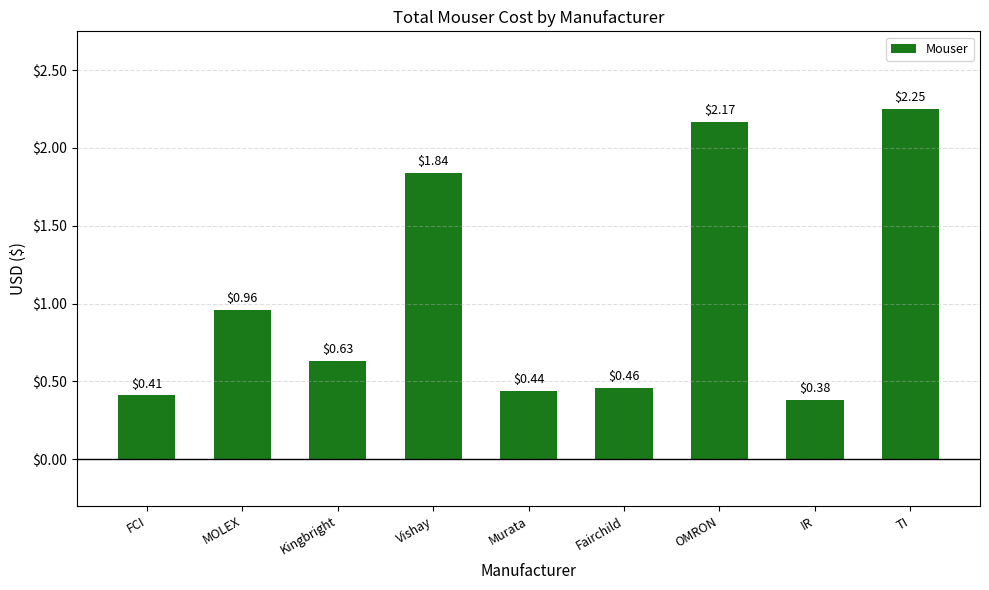

What is the average value?

1.1